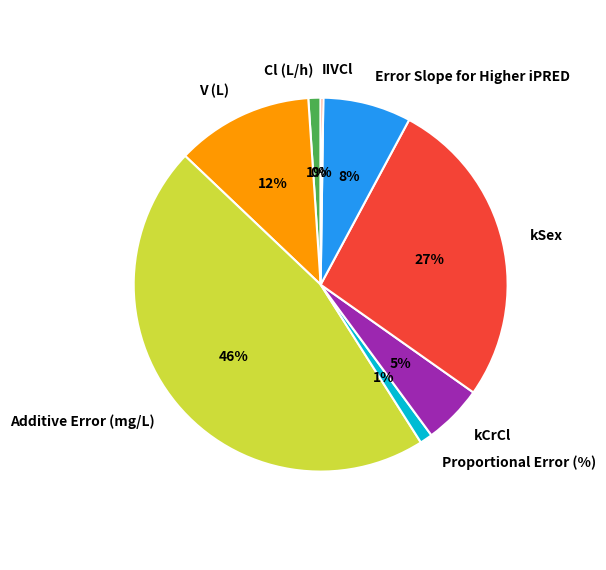

What percentage is the Cl (L/h) slice, to the nearest percent?

1%